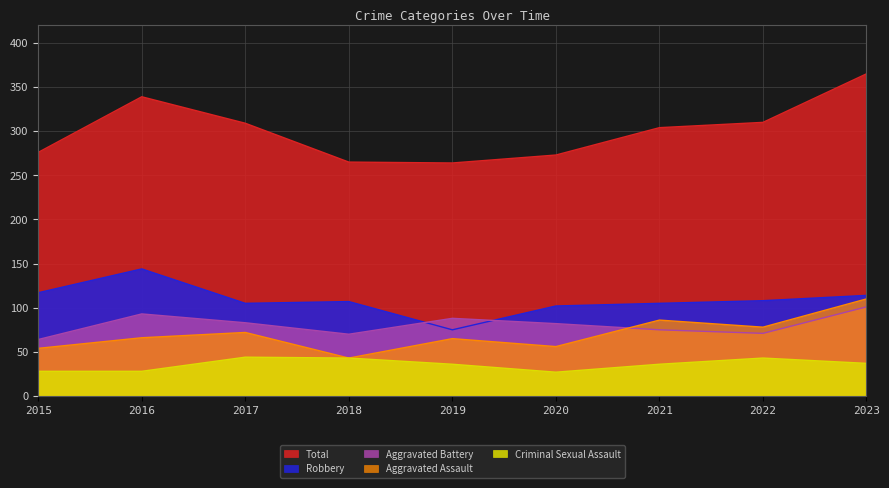

Which series has the largest total across all categories?

Total